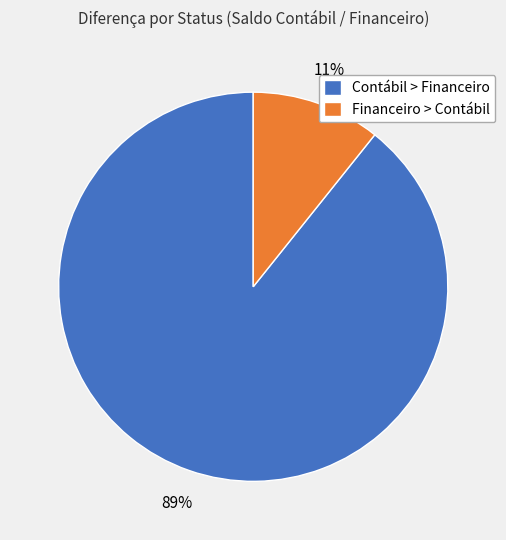

To the nearest percent, what is the combined percentage of Contábil > Financeiro and Financeiro > Contábil?

100%